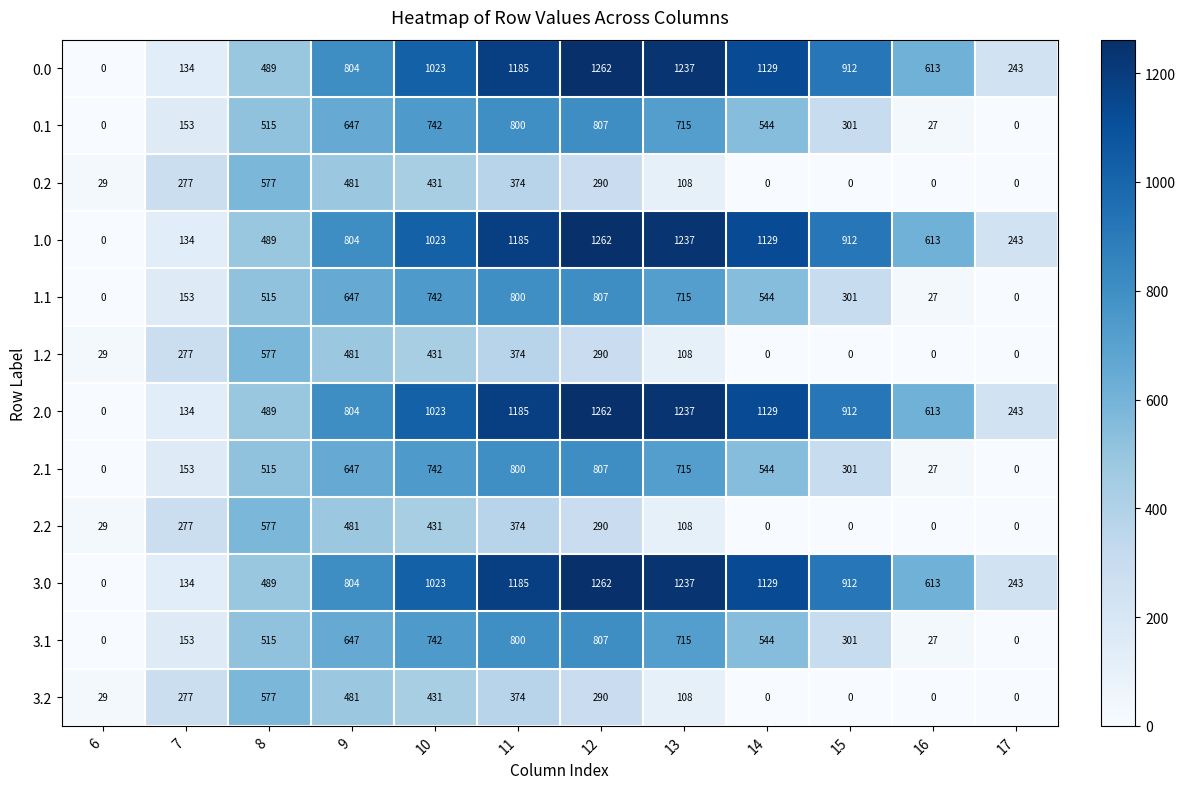

What is the approximate value of 1.1 at 8, to the nearest 10?

520